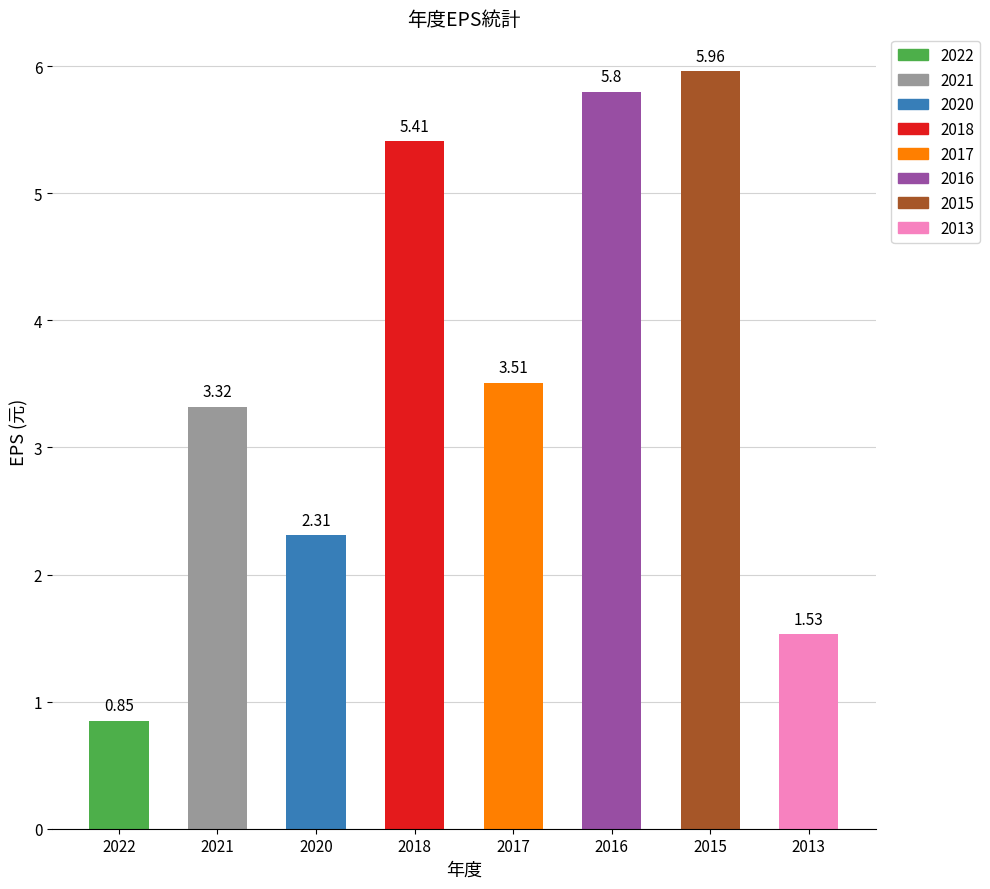

How many data points are less than 3?

3